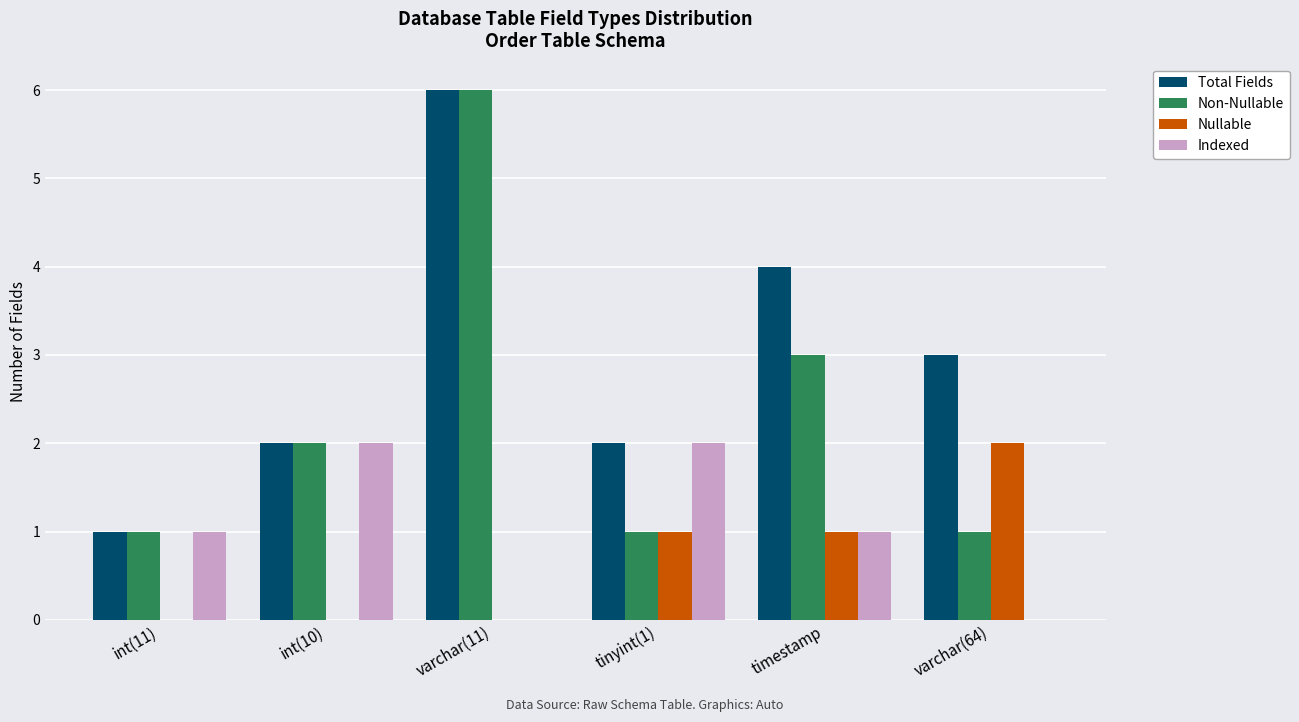

What is the total value across all series at timestamp?

9